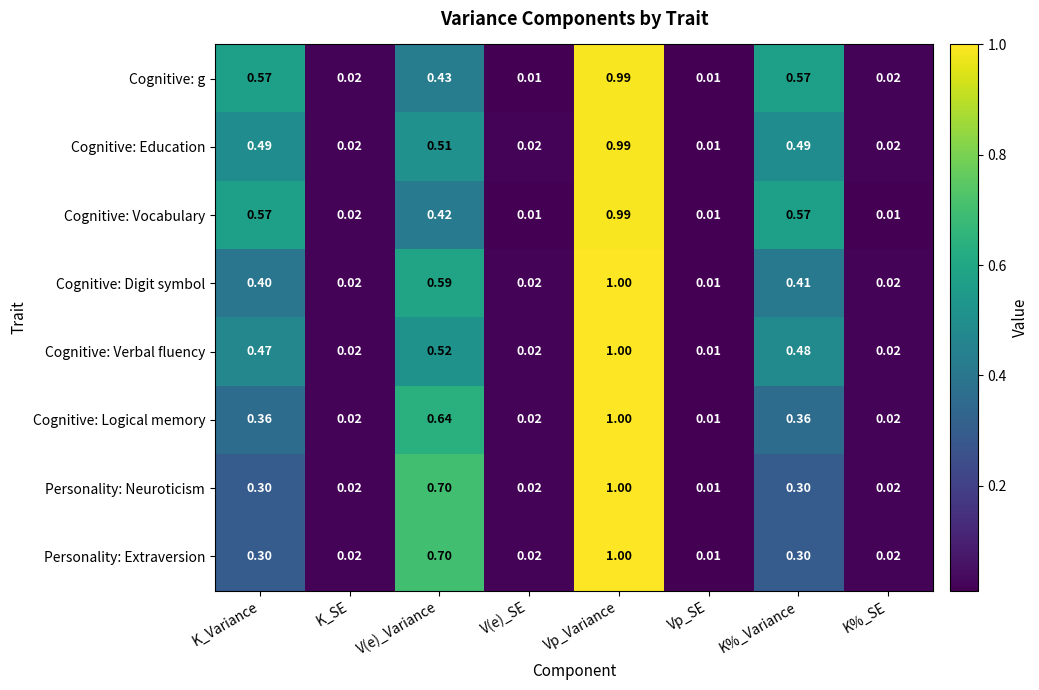

Count the number of categories in the chart.

8